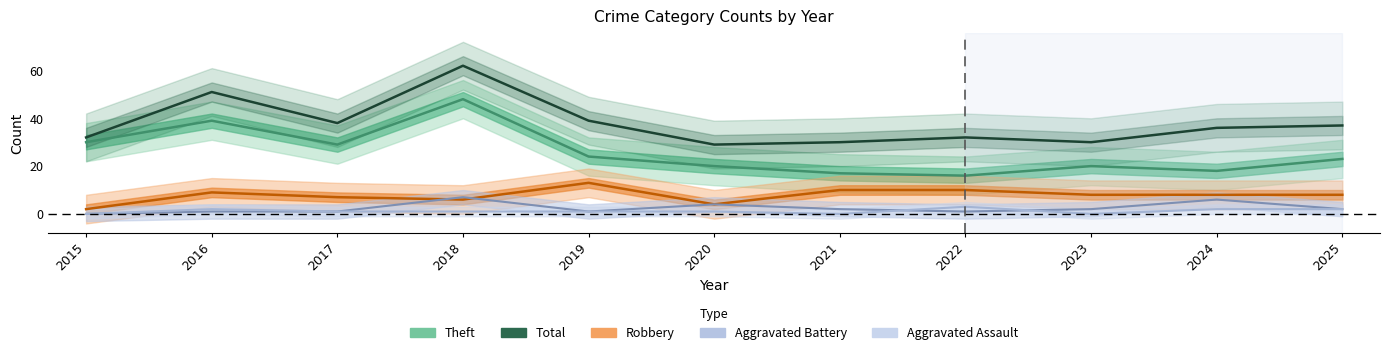

What is the value of the Aggravated Assault point at the 3rd from the left?

1